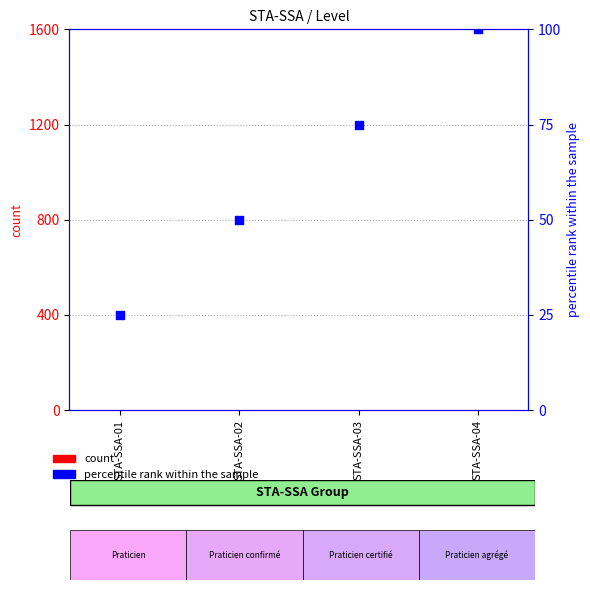

What is the total value across all series at STA-SSA-01?

26